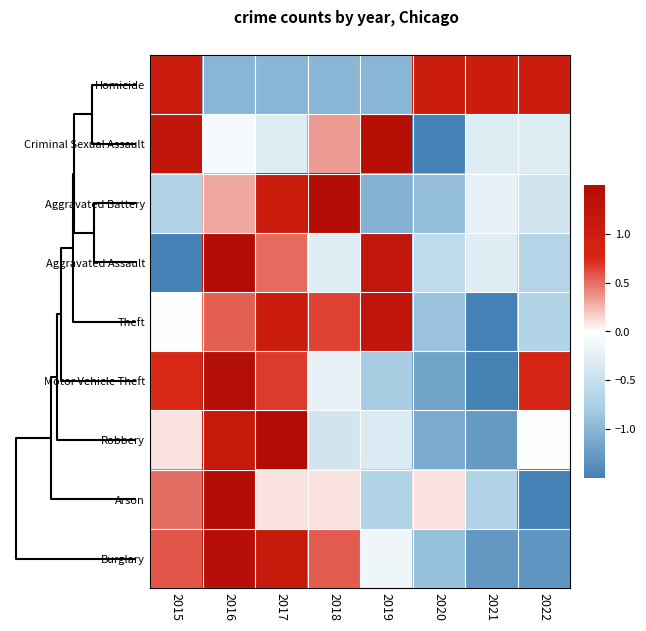

Which series has the largest range (max minus min)?

Arson